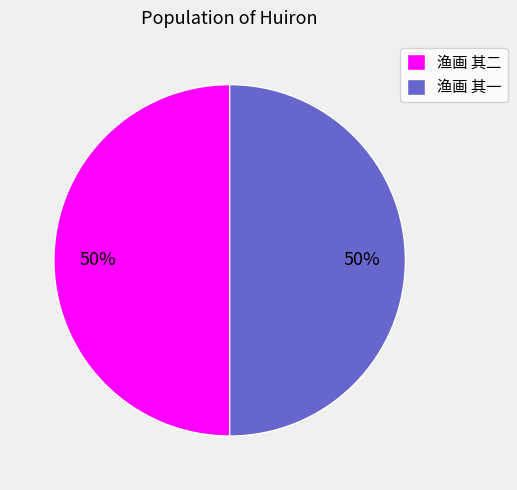

Is the sum of 渔画 其一 and 渔画 其二 greater than half?

Yes